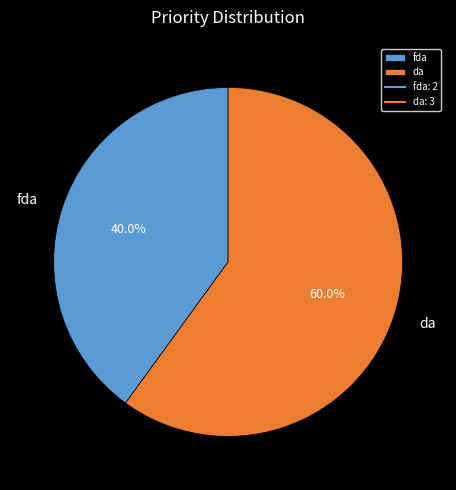

How many slices are in this pie chart?

2